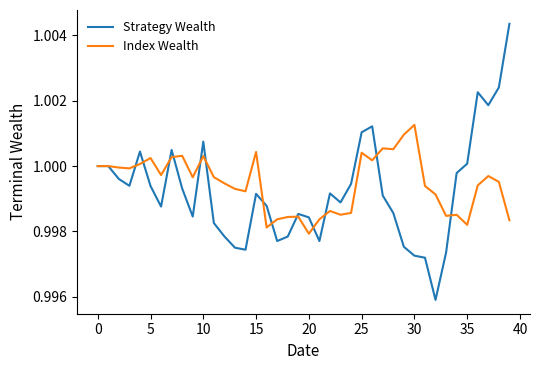

List the series in order of their peak value, lowest first.

Index Wealth, Strategy Wealth